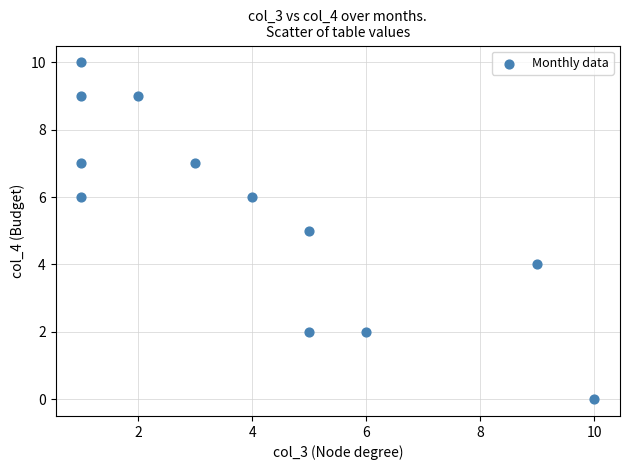

What is the range of Y values (max minus min)?

10